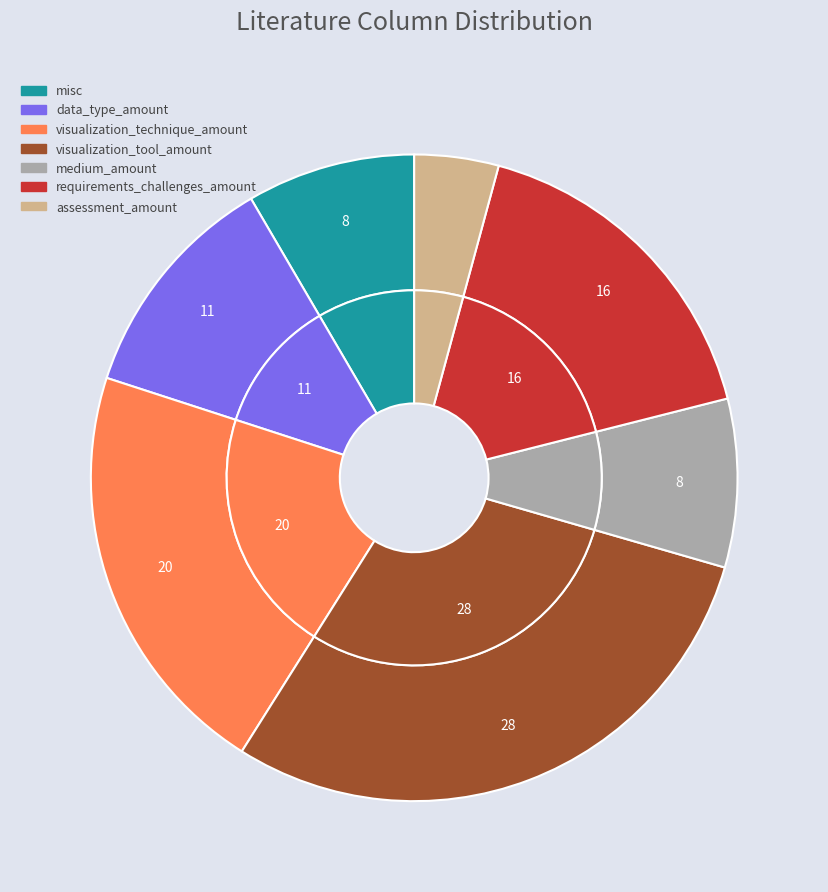

Count the number of slices in the pie.

7